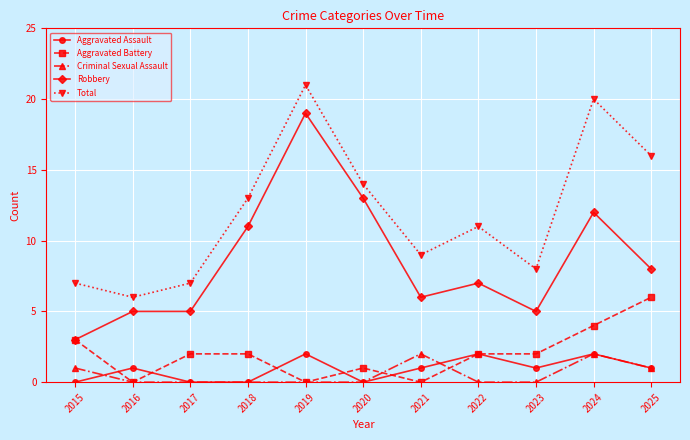

What is the maximum value for Total?

21